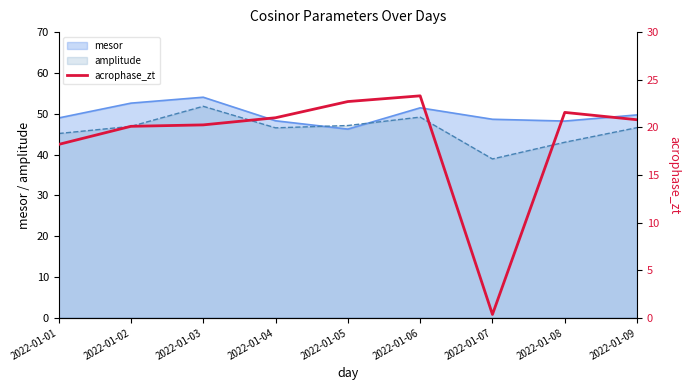

The mesor series shows 48.3 at 2022-01-04. True or false?

True